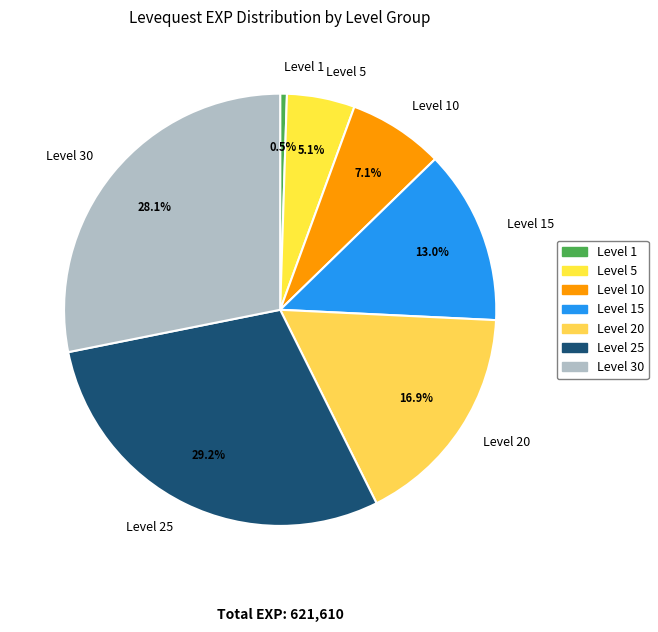

Which category has the biggest portion of the pie?

Level 25